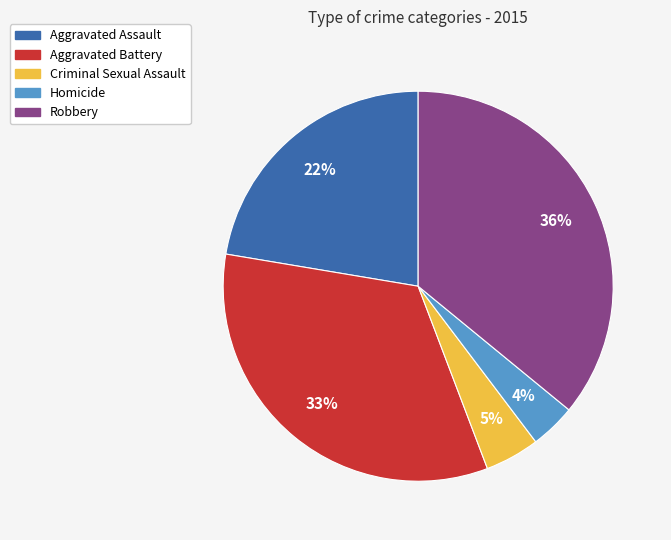

To the nearest percent, what is the difference between the largest and smallest slice percentages?

32%